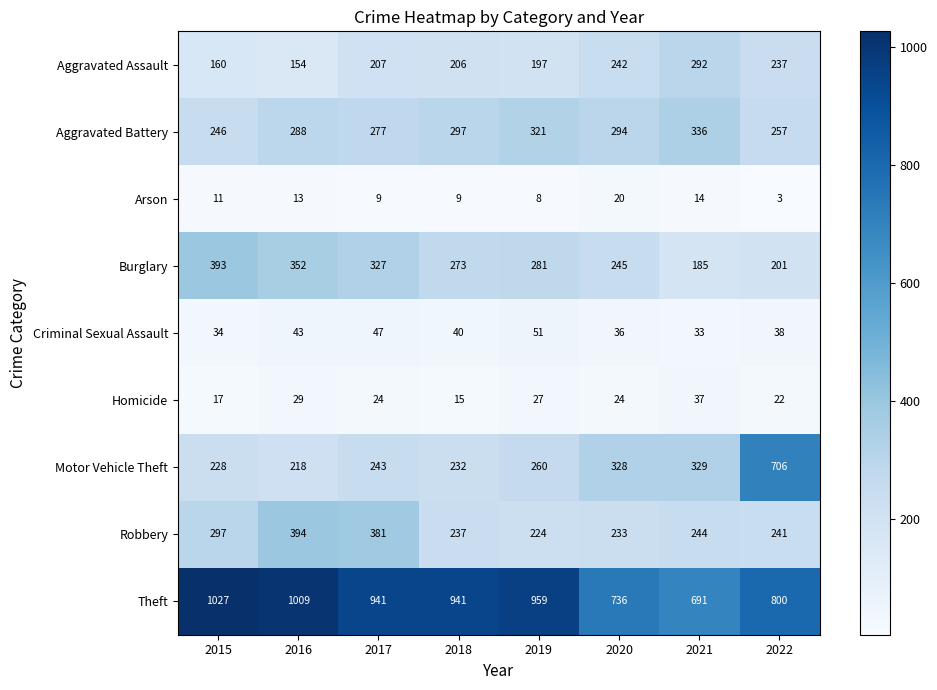

Where does the Burglary series first go above 281?

2015